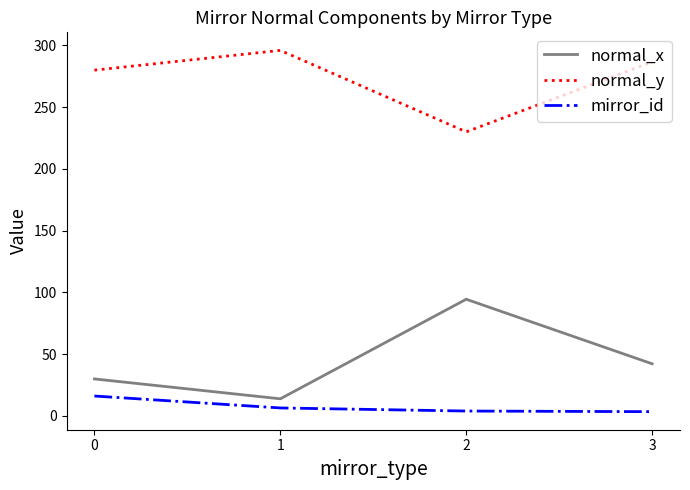

The value of normal_y at 0 is 279.9. True or false?

True